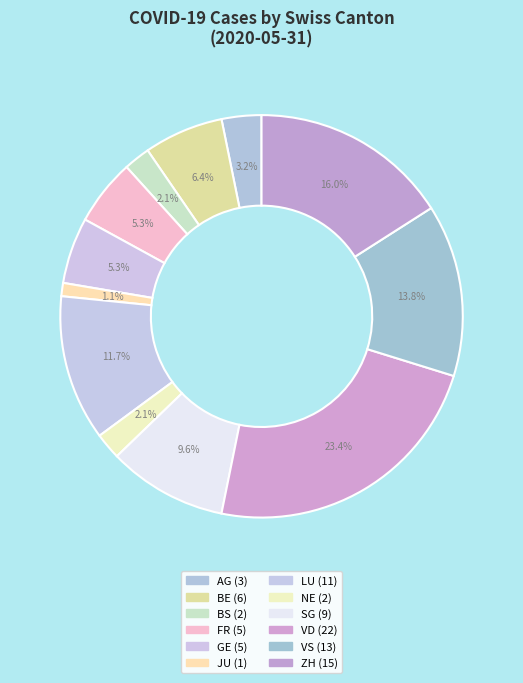

Which category has the biggest portion of the pie?

VD (22)